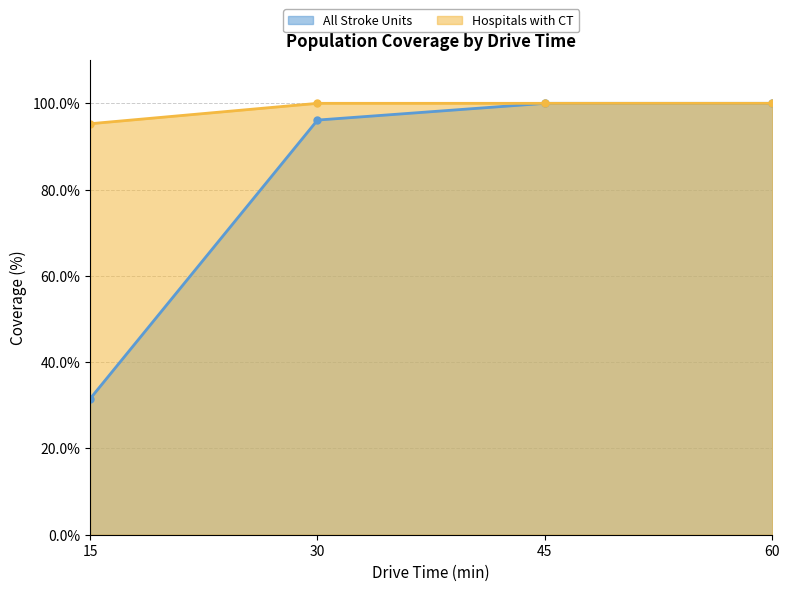

At 60, list the series in order from smallest to largest.

All Stroke Units, Hospitals with CT